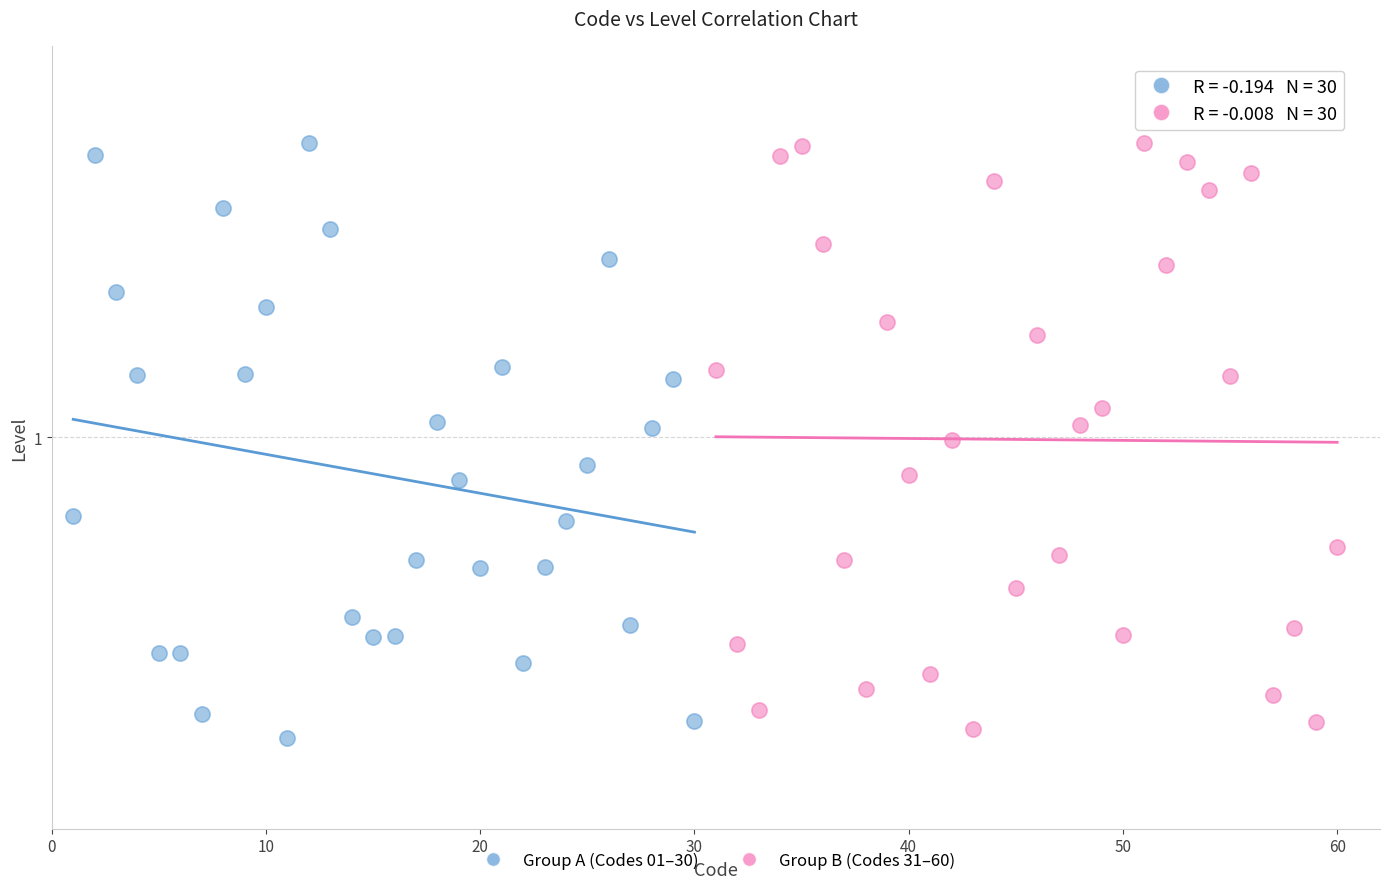

What are all the series names shown in the legend?

Group A (Codes 01–30), Group B (Codes 31–60)